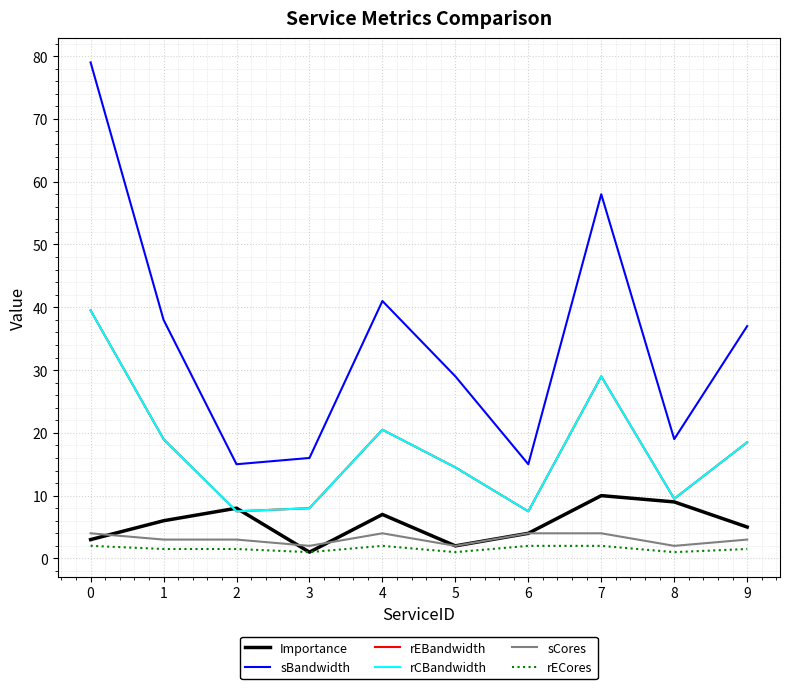

True or false: sBandwidth and rCBandwidth intersect in this chart.

False